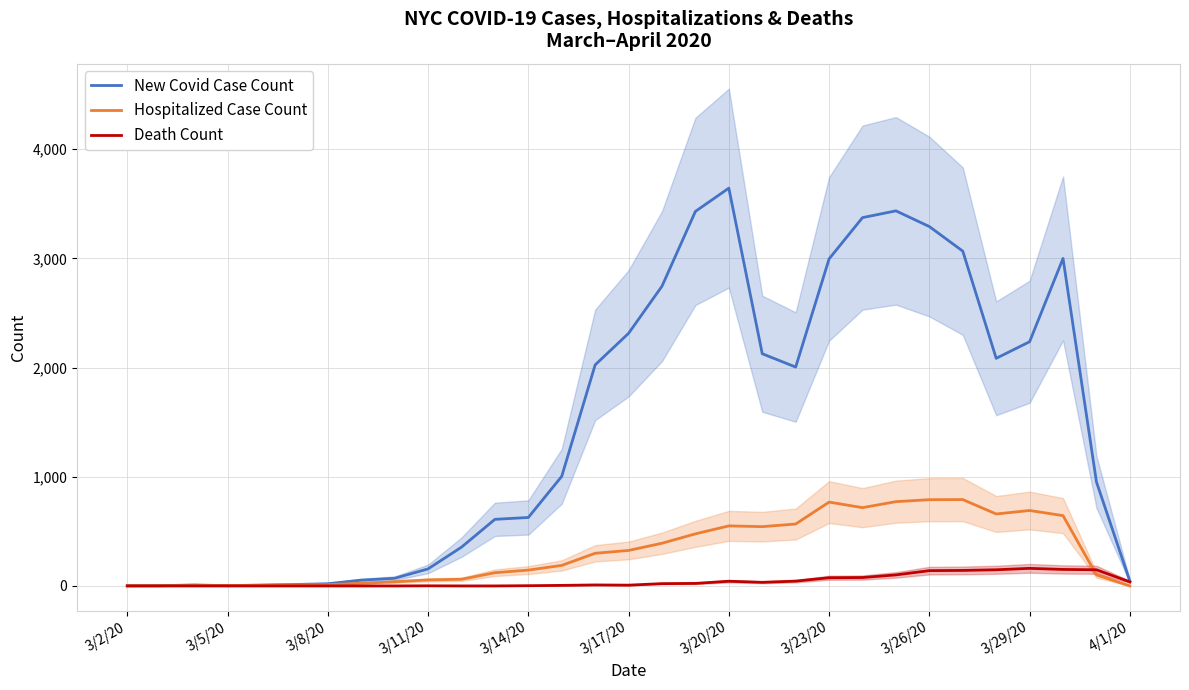

Which series ends up on top after the final intersection of New Covid Case Count and Hospitalized Case Count?

New Covid Case Count